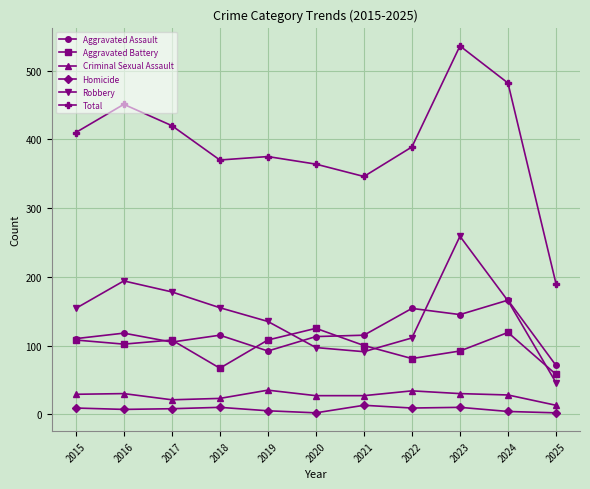

Which series has the largest range (max minus min)?

Total